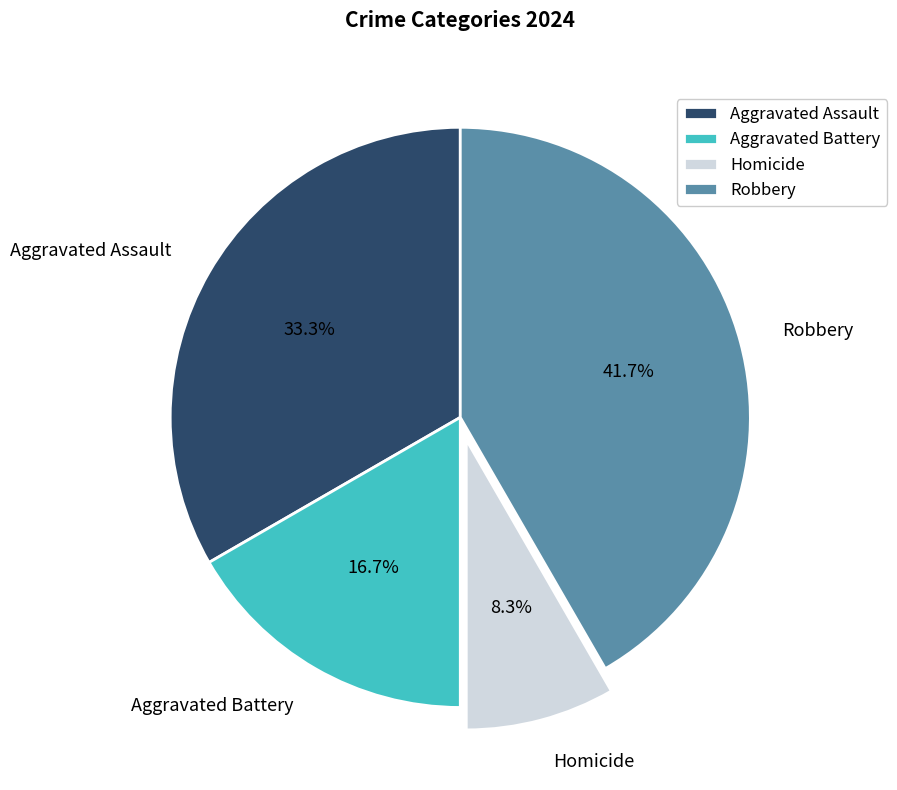

To the nearest percent, what is the difference between the largest and smallest slice percentages?

33%